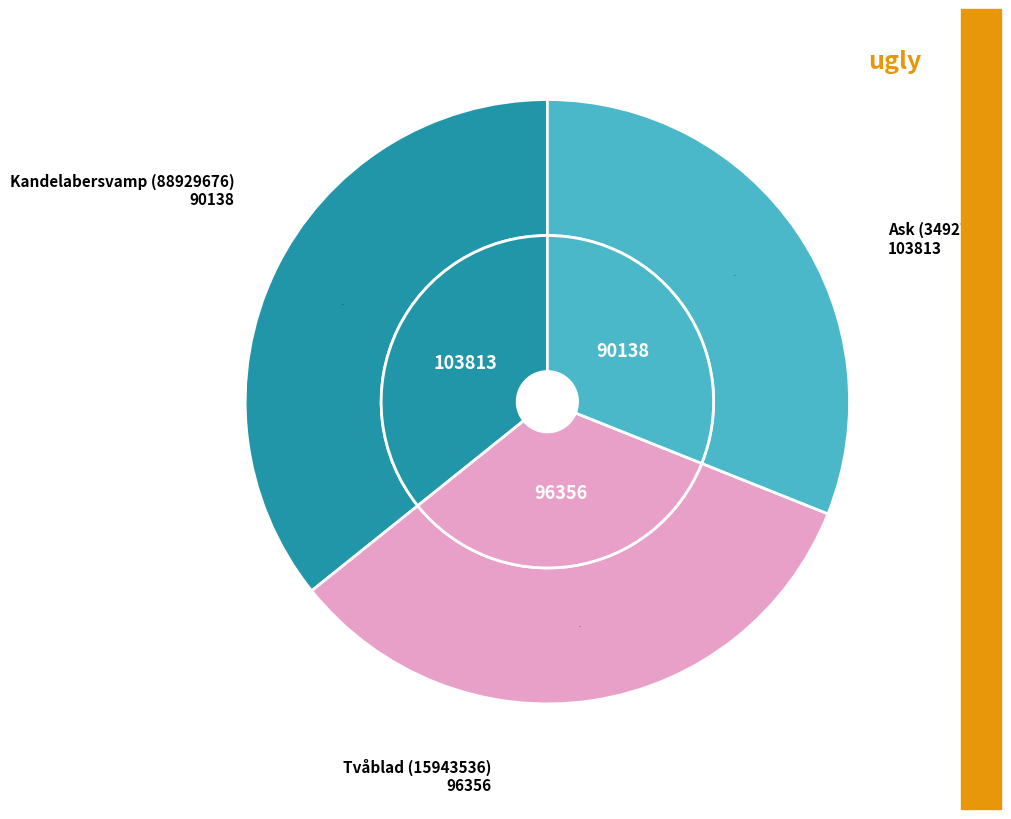

Does Kandelabersvamp (88929676) represent more than half of the total?

No